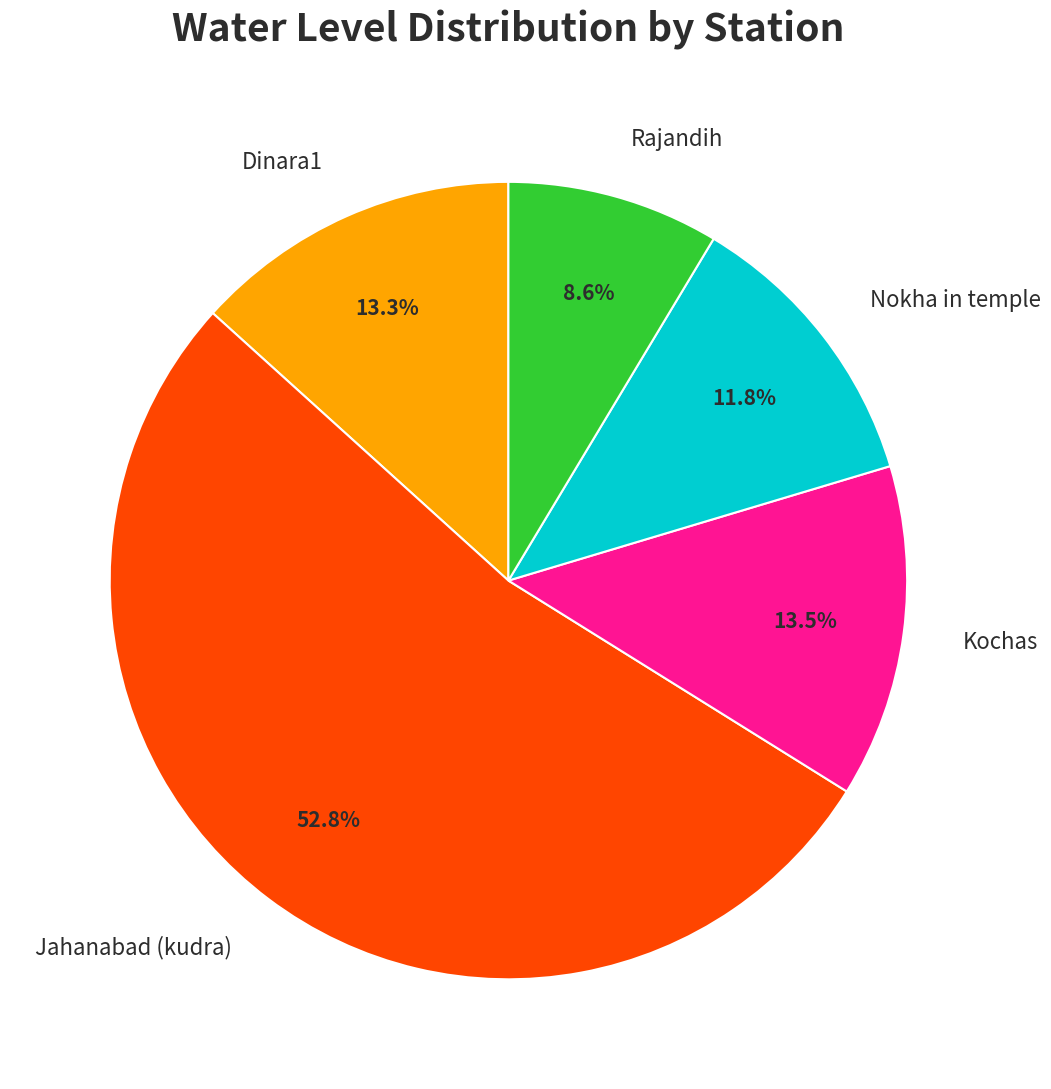

Is Jahanabad (kudra) the majority of the pie?

Yes